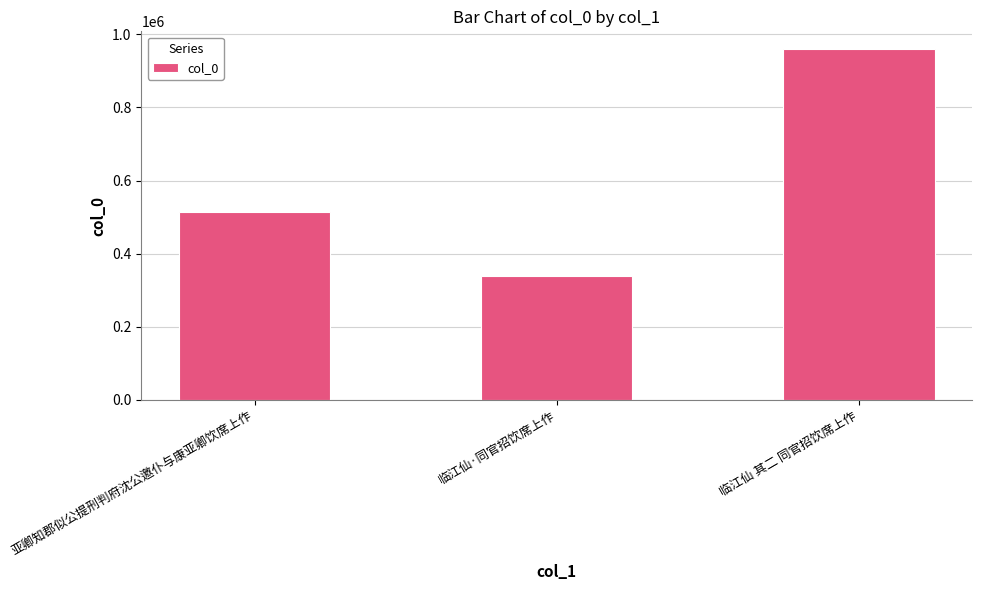

Which category has the lowest value across all series?

临江仙·同官招饮席上作